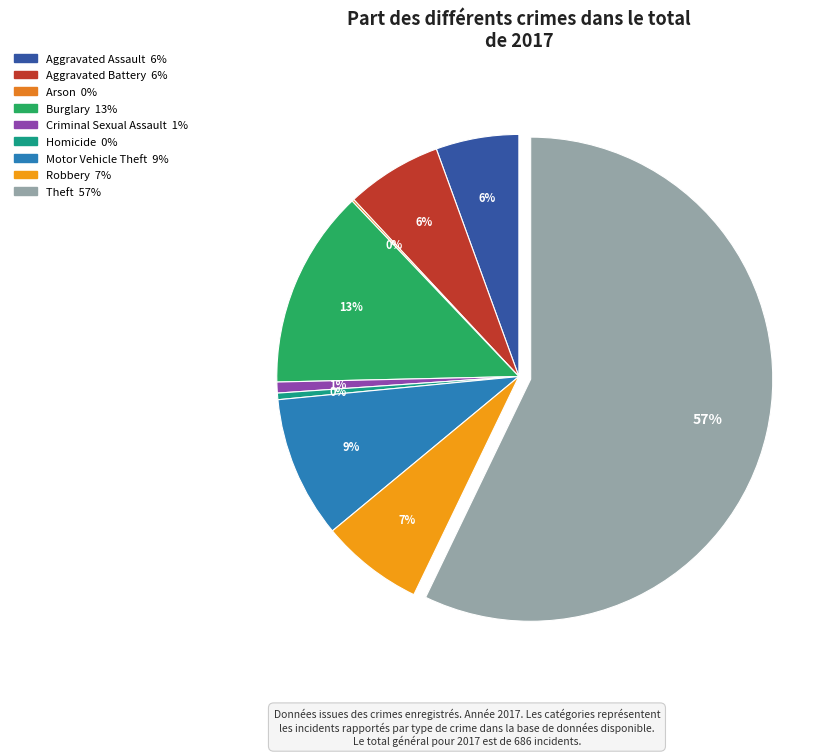

Does any single category account for the majority?

Yes